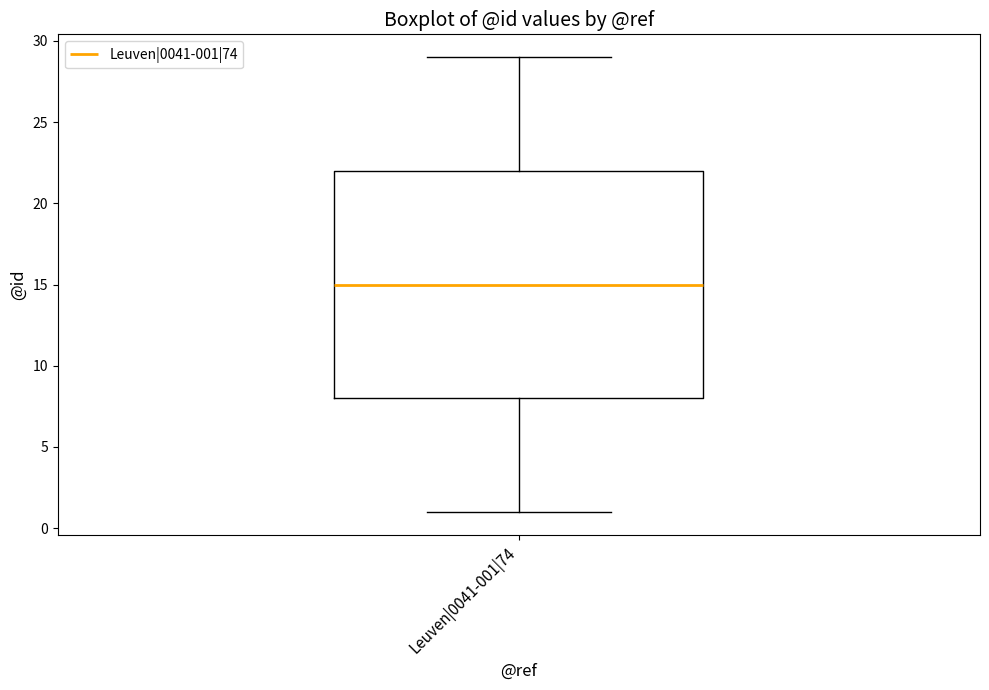

Where does the lower whisker of the box for Leuven|0041-001|74 end on the y-axis? The values are not printed on the chart, so give them approximately, as read against the axis.

1